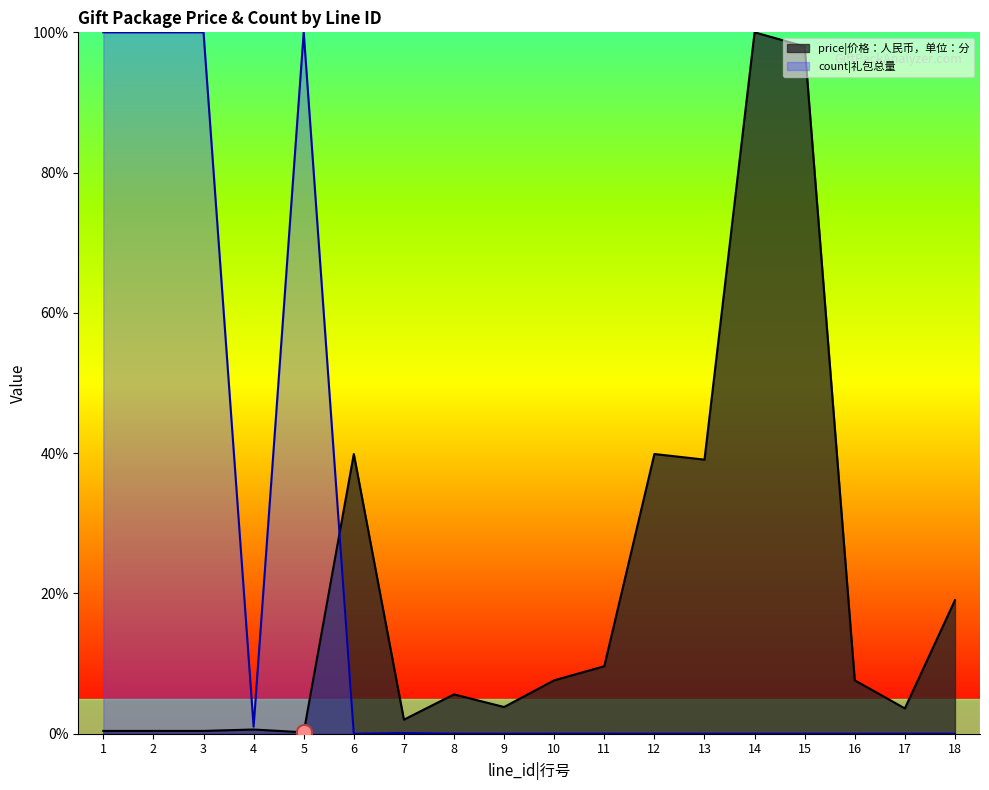

Which series reaches the maximum Y coordinate?

price|价格：人民币，单位：分